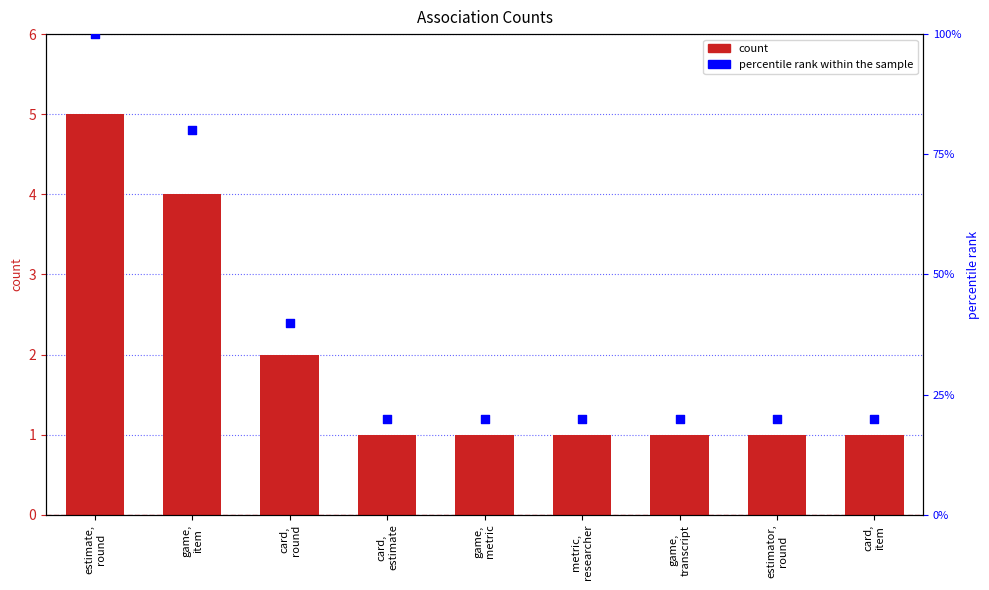

What is the total value across all series at estimate,
round?

105